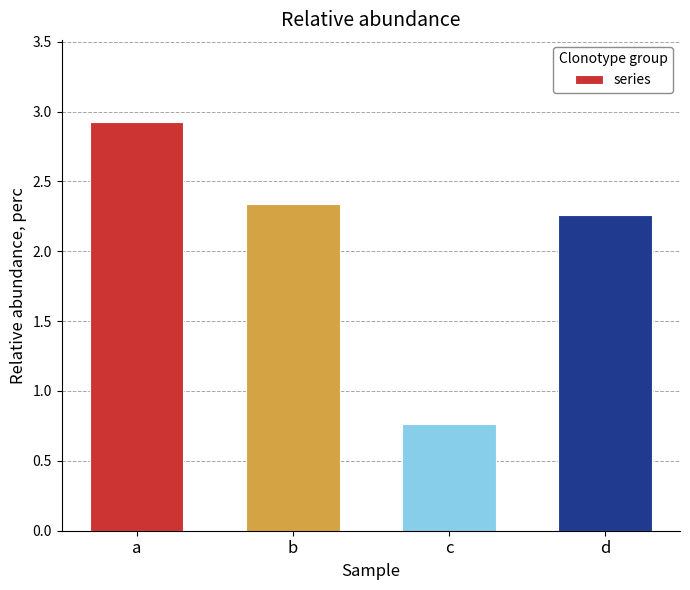

How many data points are less than 2?

1